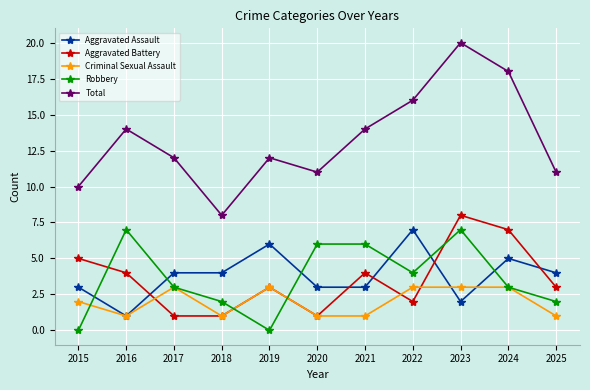

In Total, how many points are higher than both neighbors (excluding endpoints)?

3